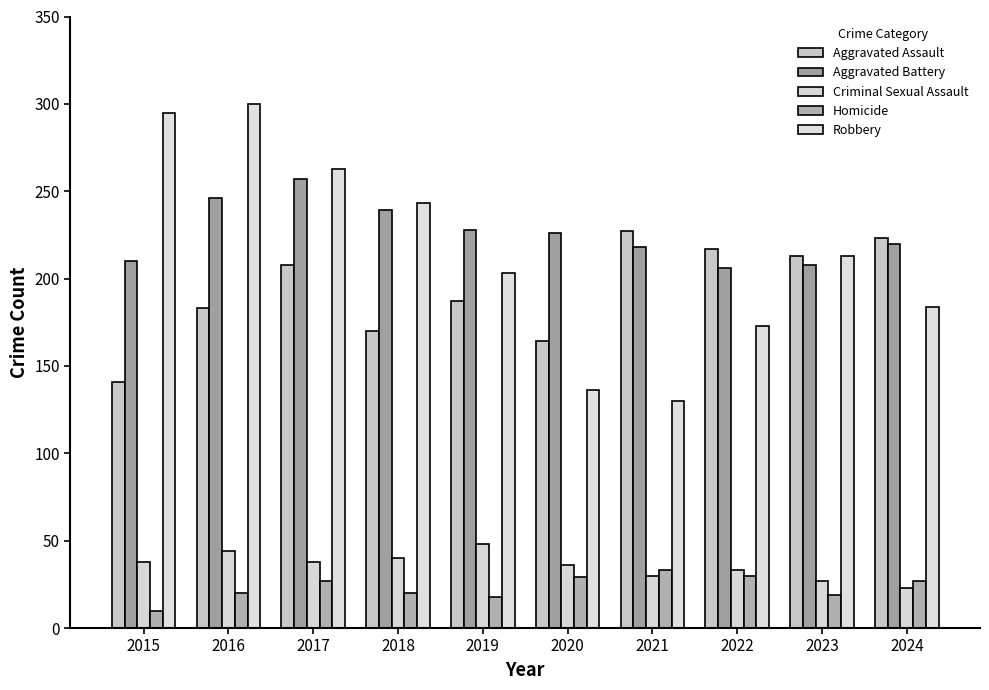

How many bars are there in each group?

5